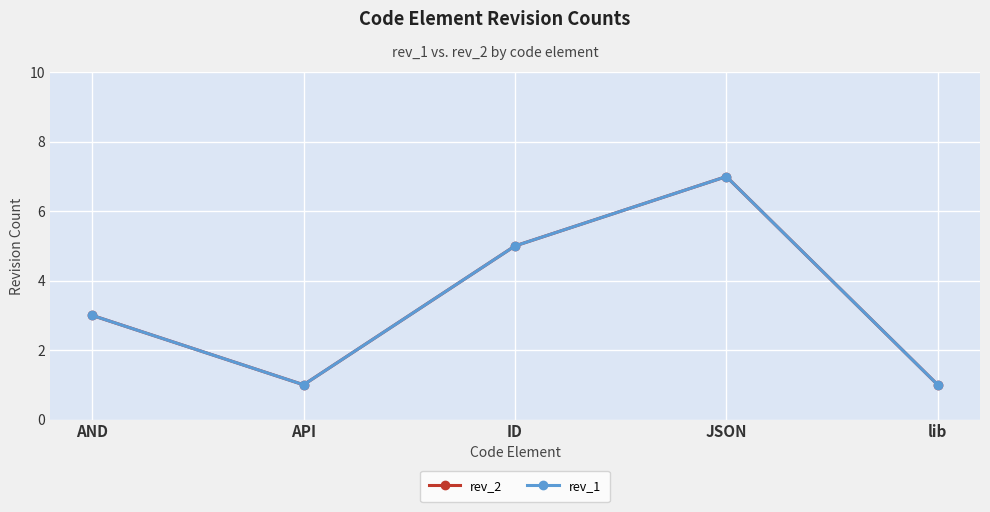

What is the sum of the rev_2 values at ID and AND?

8